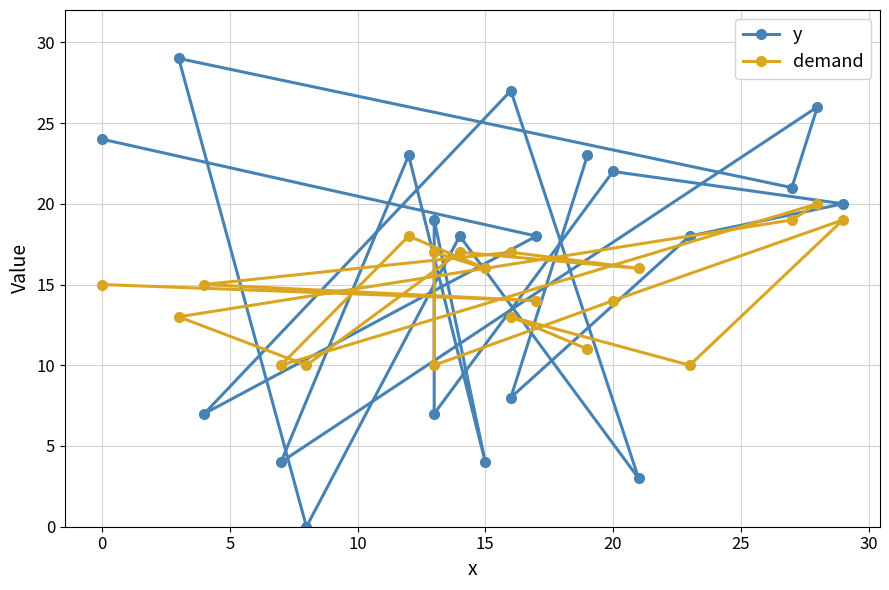

How many times do demand and y cross each other?

14